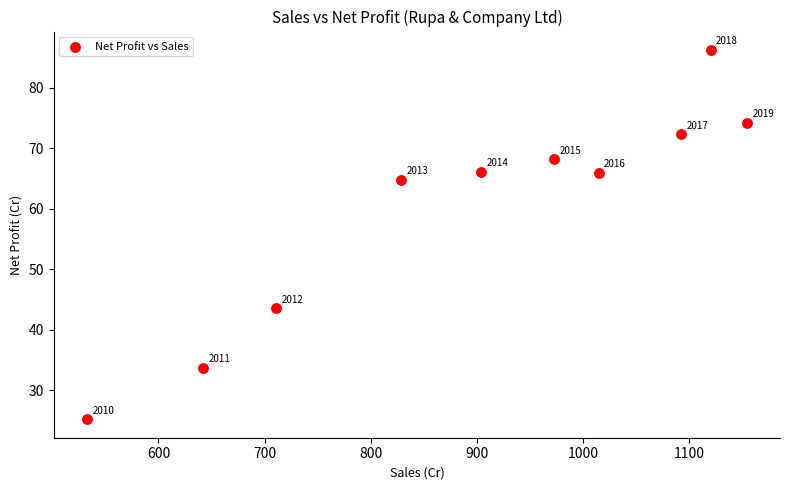

What is the range of Y values (max minus min)?

61.0